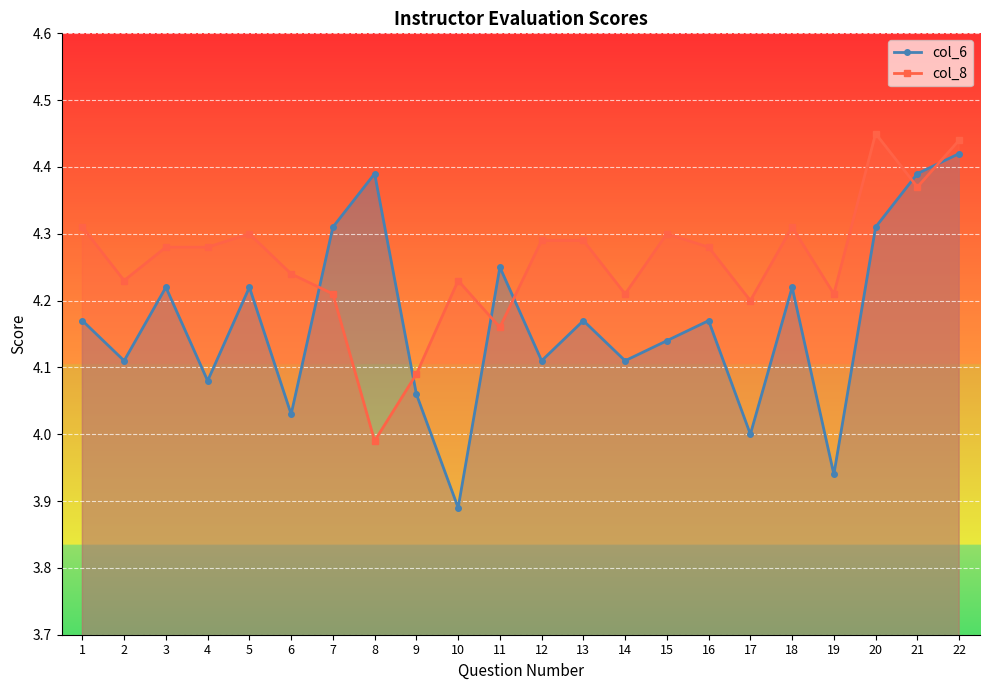

Where does the col_6 series first go above 4?

1